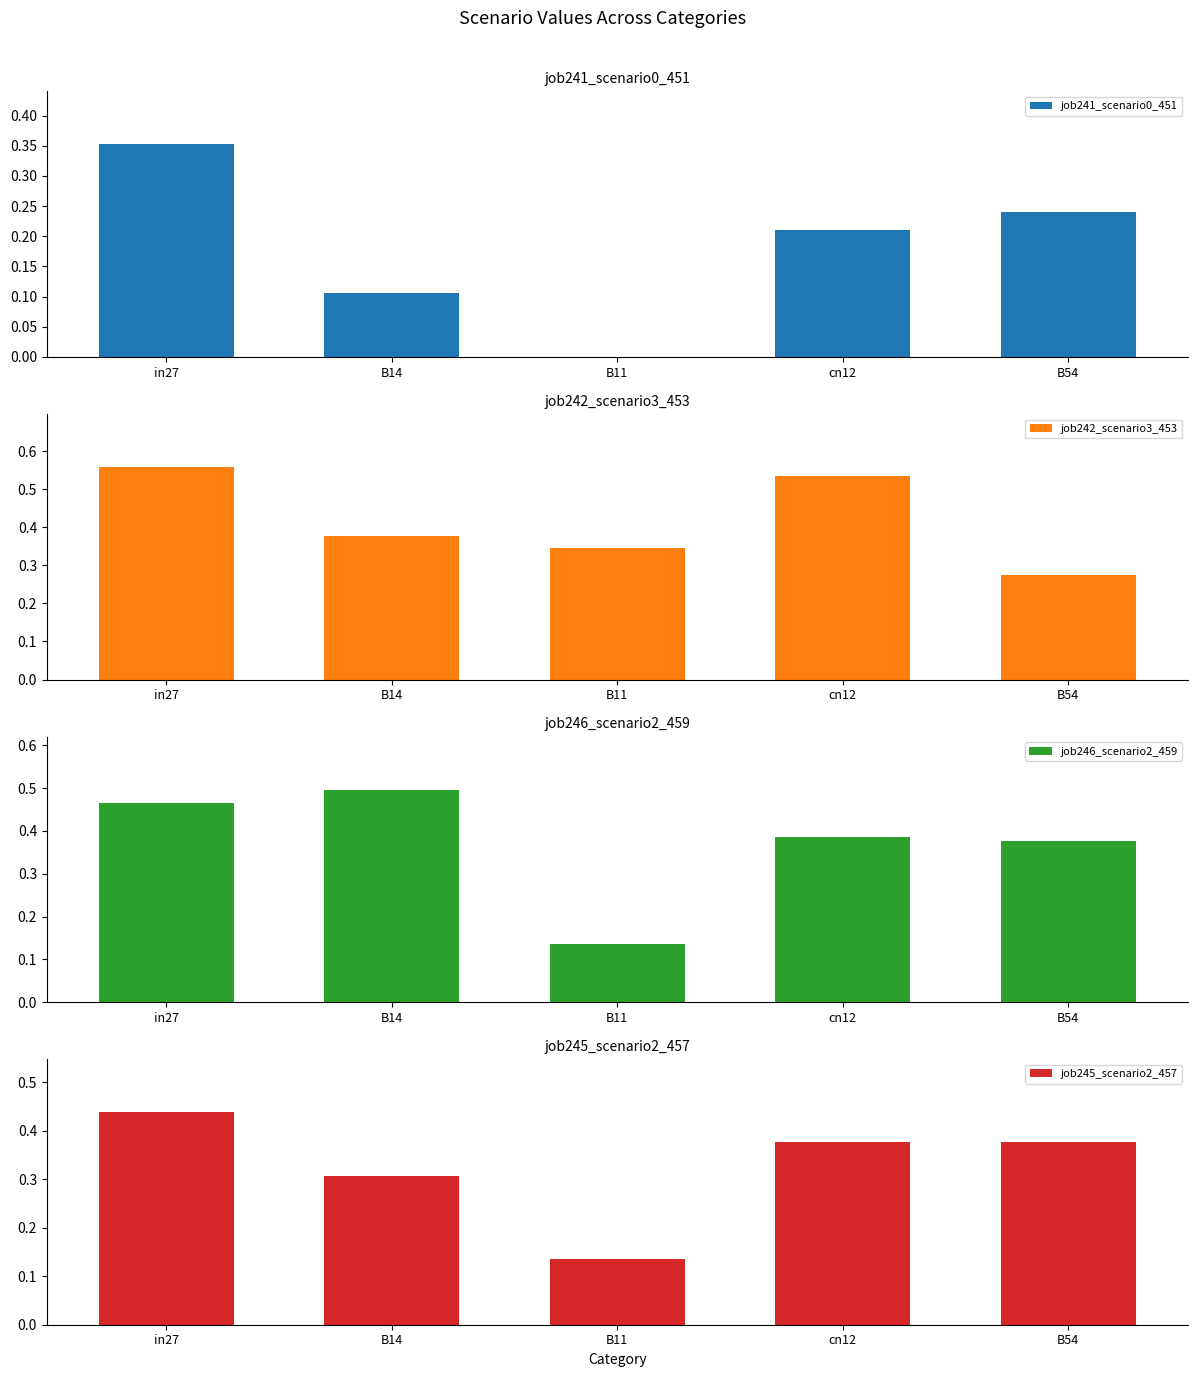

At B11, list the series in order from smallest to largest.

job241_scenario0_451, job246_scenario2_459, job245_scenario2_457, job242_scenario3_453